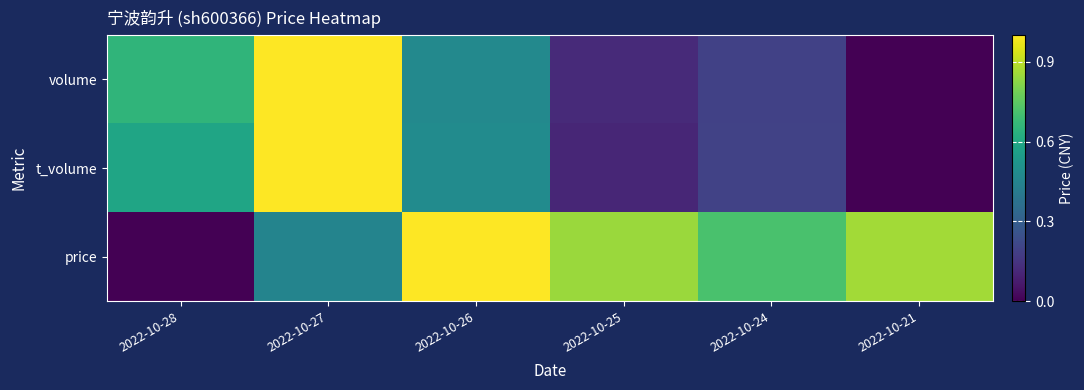

At 2022-10-24, list the series in order from smallest to largest.

volume, t_volume, price